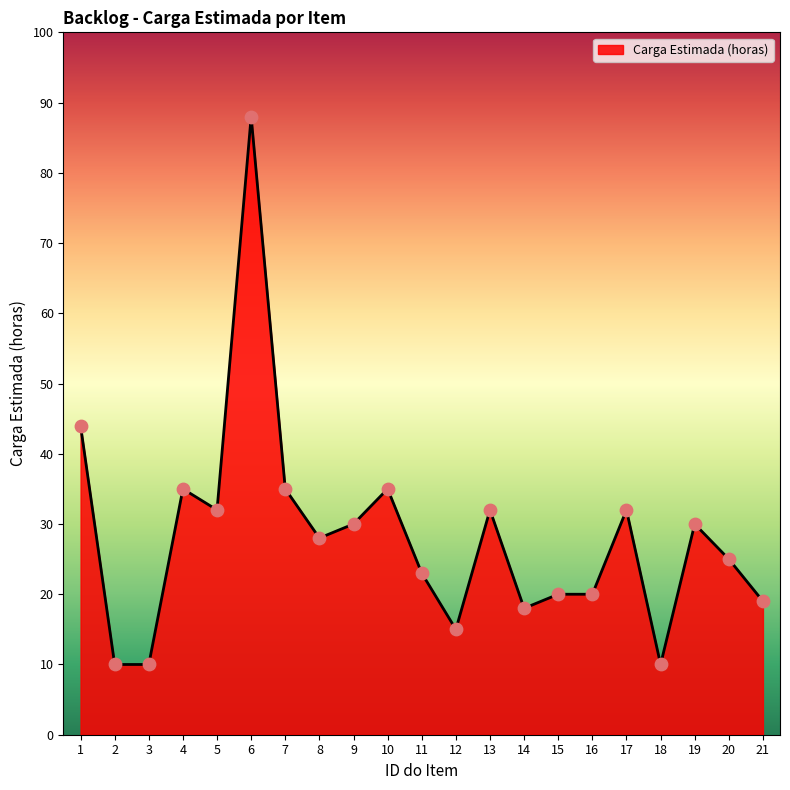

Approximately how many times larger is the value at 1 compared to 16?

2.2